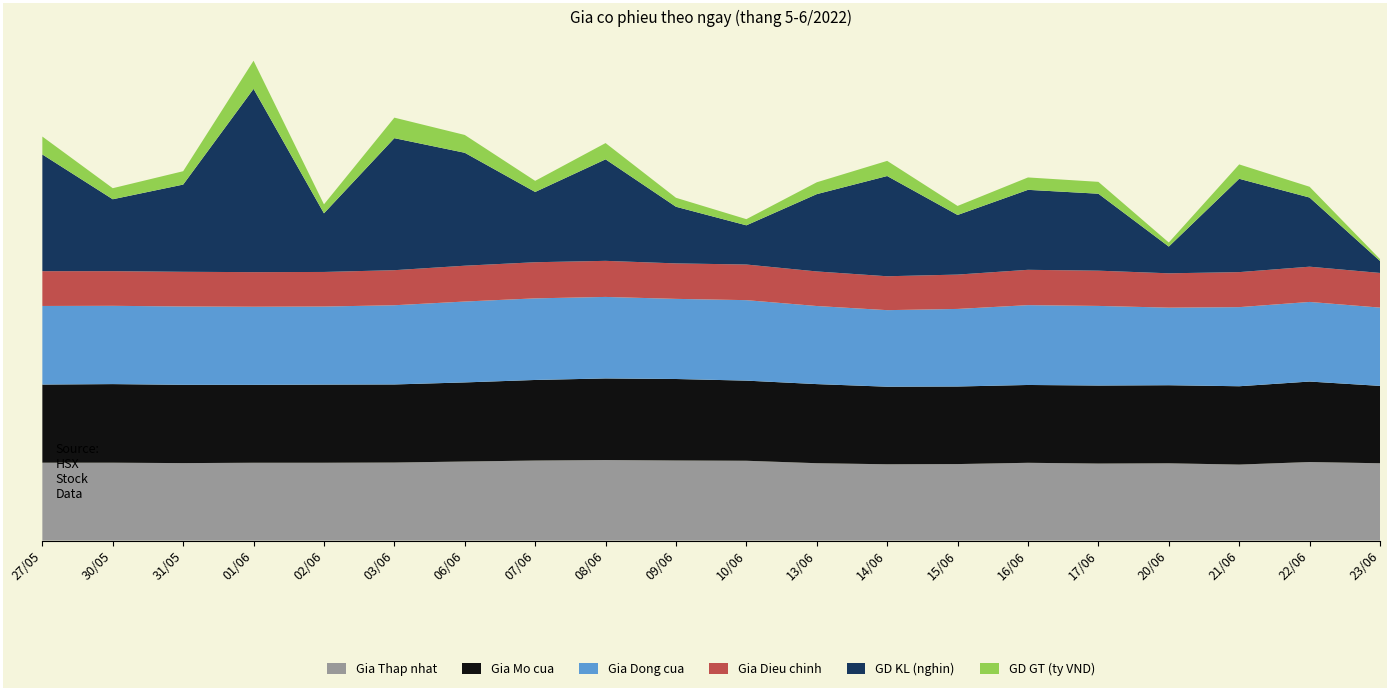

Reading left to right, what are all the values shown in this chart?

Gia Thap nhat: 27/05=152.7	30/05=152.7	31/05=151.9	01/06=152.6	02/06=152.6	03/06=153.0	06/06=155.0	07/06=156.9	08/06=157.9	09/06=157.0	10/06=156.5	13/06=151.7	14/06=149.6	15/06=150.0	16/06=152.5	17/06=151.0	20/06=151.5	21/06=149.0	22/06=154.0	23/06=151.6
Gia Mo cua: 27/05=153.1	30/05=154.0	31/05=153.4	01/06=152.6	02/06=153.1	03/06=153.0	06/06=155.0	07/06=157.9	08/06=159.9	09/06=159.7	10/06=157.0	13/06=155.0	14/06=152.0	15/06=152.0	16/06=152.5	17/06=152.9	20/06=153.0	21/06=153.5	22/06=157.7	23/06=151.6
Gia Dong cua: 27/05=154.0	30/05=153.4	31/05=153.5	01/06=153.1	02/06=153.0	03/06=155.2	06/06=158.5	07/06=159.9	08/06=159.7	09/06=157.0	10/06=157.7	13/06=153.0	14/06=150.0	15/06=152.0	16/06=156.4	17/06=156.0	20/06=152.0	21/06=155.0	22/06=156.0	23/06=153.4
Gia Dieu chinh: 27/05=68.2	30/05=67.9	31/05=68.0	01/06=67.8	02/06=67.7	03/06=68.7	06/06=70.2	07/06=70.8	08/06=70.7	09/06=69.5	10/06=69.8	13/06=67.7	14/06=66.4	15/06=67.3	16/06=69.2	17/06=69.1	20/06=67.3	21/06=68.6	22/06=69.1	23/06=67.9
GD KL (nghin): 27/05=228.7	30/05=140.9	31/05=170.9	01/06=359.1	02/06=114.9	03/06=258.7	06/06=221.3	07/06=137.7	08/06=198.9	09/06=111.0	10/06=76.8	13/06=151.5	14/06=196.4	15/06=116.8	16/06=156.7	17/06=150.8	20/06=52.4	21/06=182.9	22/06=135.5	23/06=23.5
GD GT (ty VND): 27/05=35.1	30/05=21.6	31/05=26.2	01/06=55.1	02/06=17.6	03/06=40.2	06/06=34.9	07/06=21.8	08/06=31.9	09/06=17.6	10/06=12.1	13/06=23.2	14/06=29.7	15/06=17.7	16/06=24.3	17/06=23.2	20/06=8.0	21/06=28.2	22/06=21.1	23/06=3.6